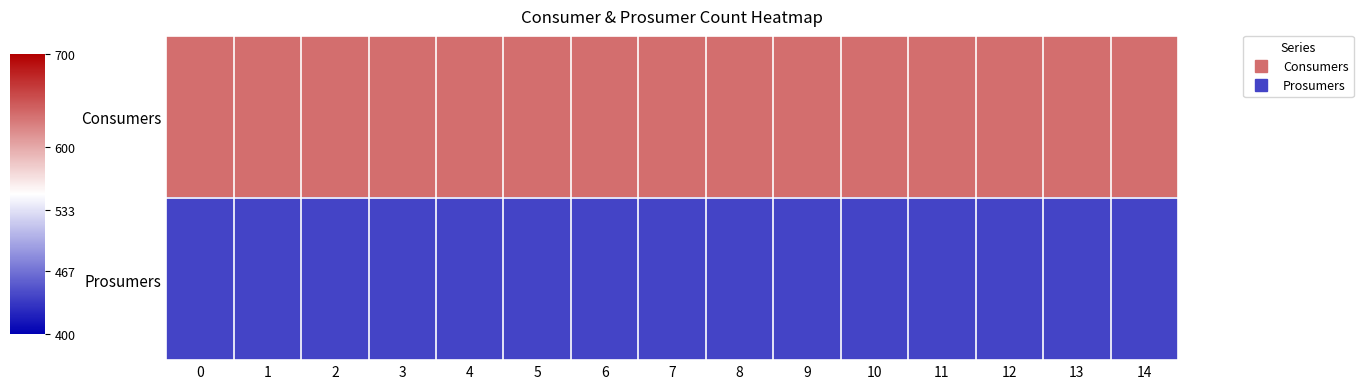

How many categories are shown in the chart?

15